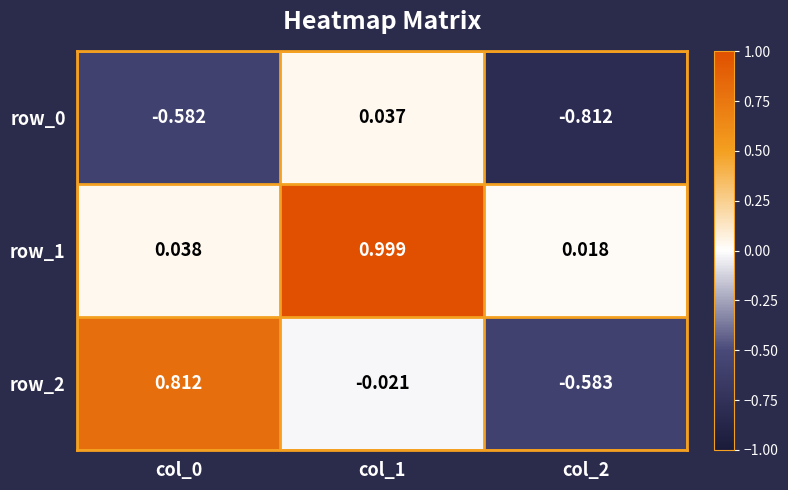

Which series has the largest total across all categories?

row_1